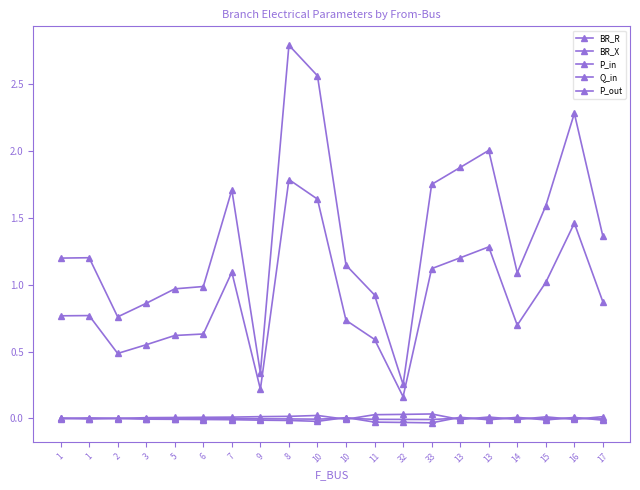

Which series changed the most between 2 and 10?

BR_R